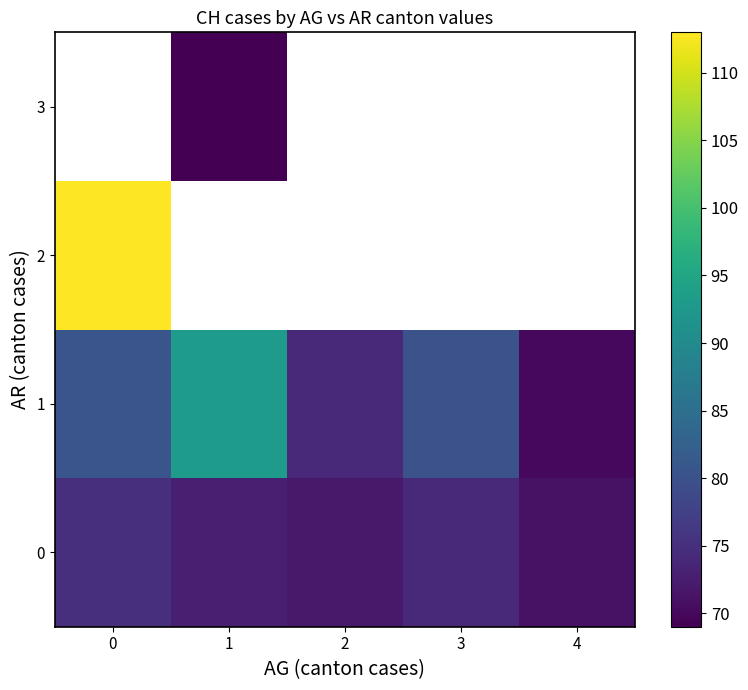

At how many categories does at least one series exceed 107?

1